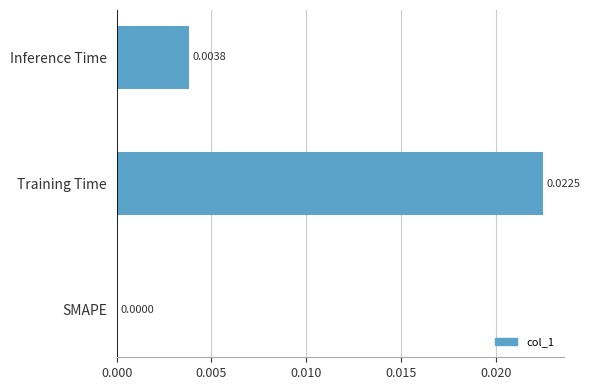

Count the values in the range 0 to 1.

3